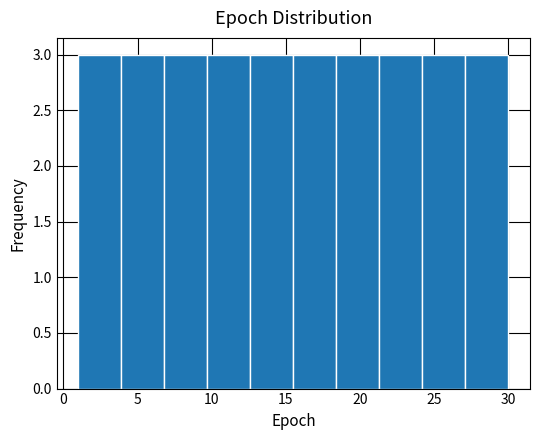

Reading left to right, list every bar in this chart as the range it spans on the x-axis followed by its height. Neither the bar edges nor the heights are printed on the chart, so give them approximately, as read against the axes.

1.0 to 3.9: 3
3.9 to 6.8: 3
6.8 to 9.7: 3
9.7 to 12.6: 3
12.6 to 15.5: 3
15.5 to 18.4: 3
18.4 to 21.3: 3
21.3 to 24.2: 3
24.2 to 27.1: 3
27.1 to 30.0: 3